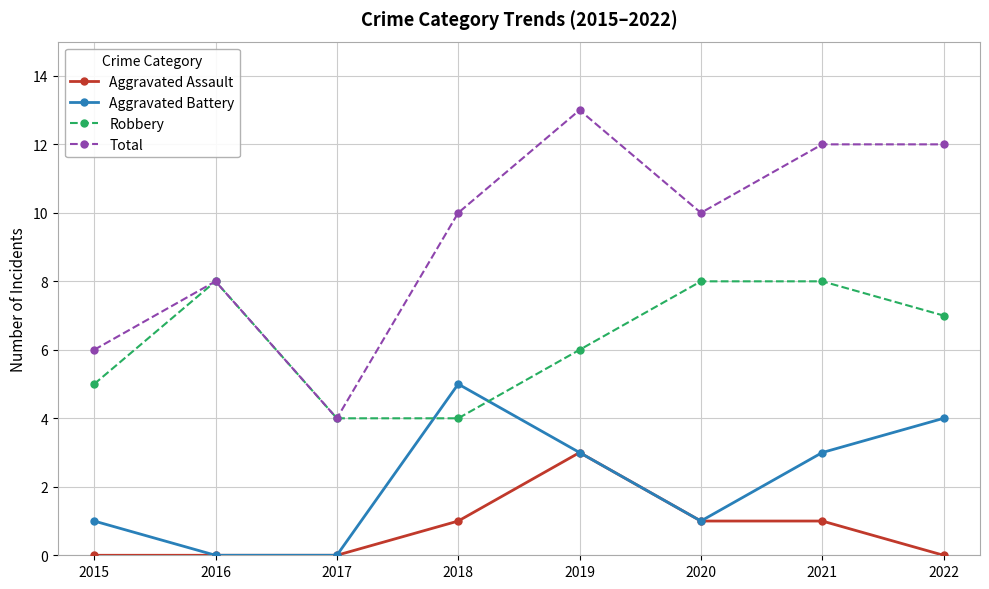

At which category is the sum across all series the highest?

2019